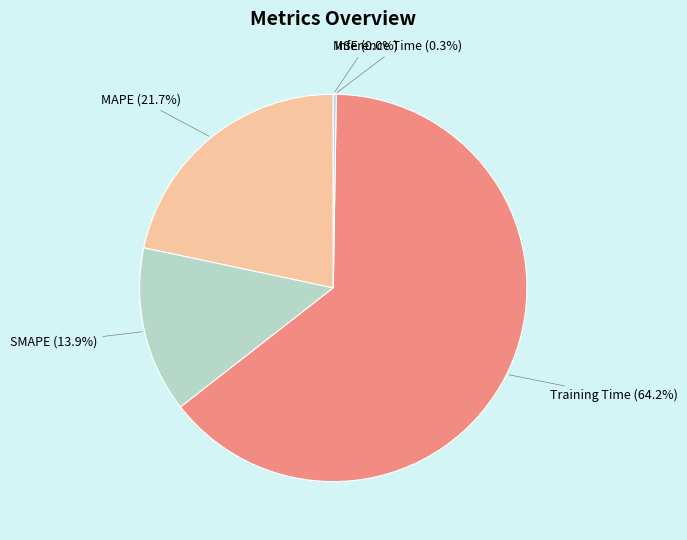

Does any single category account for the majority?

Yes